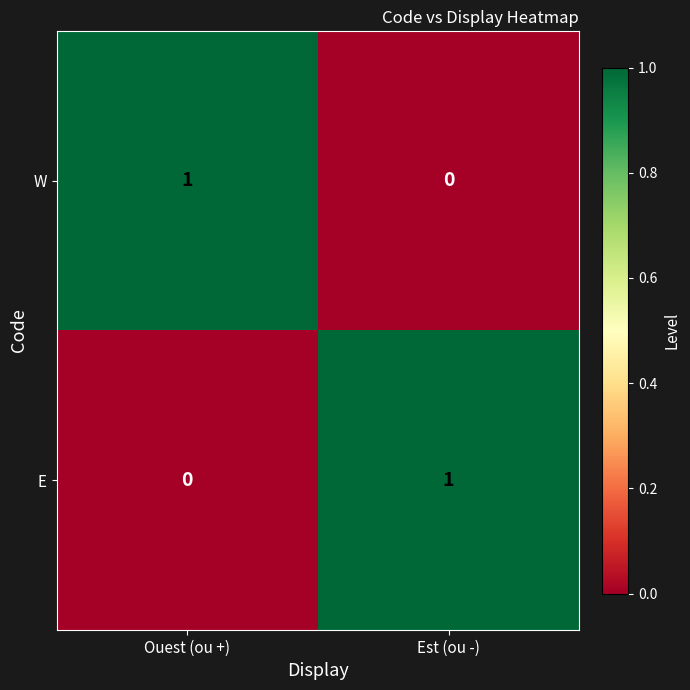

Rank the categories by W value from lowest to highest.

Est (ou -), Ouest (ou +)